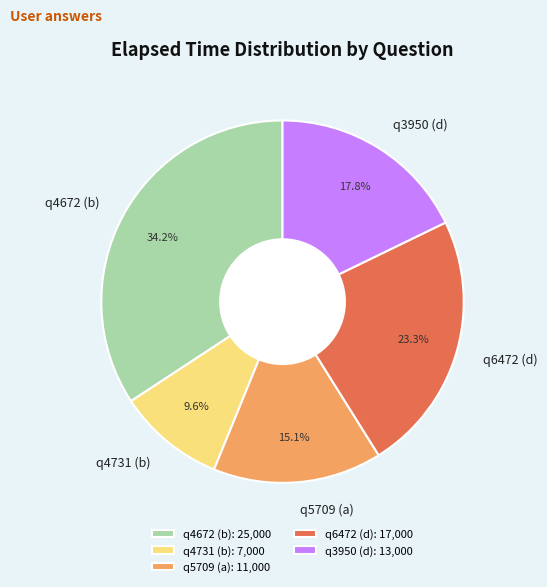

To the nearest percent, what is the difference between the q4672 (b) and q5709 (a) slice percentages?

19%